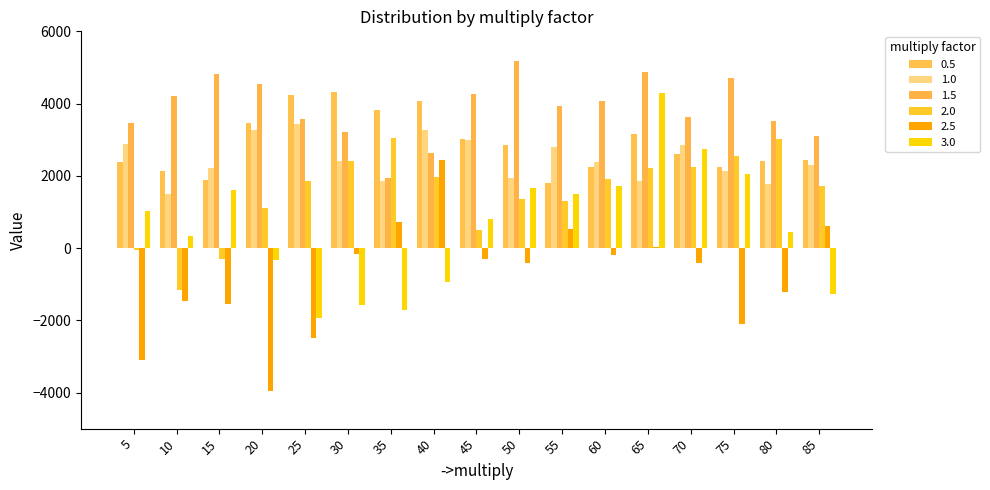

Are the bars grouped side by side (vs. stacked)?

Yes